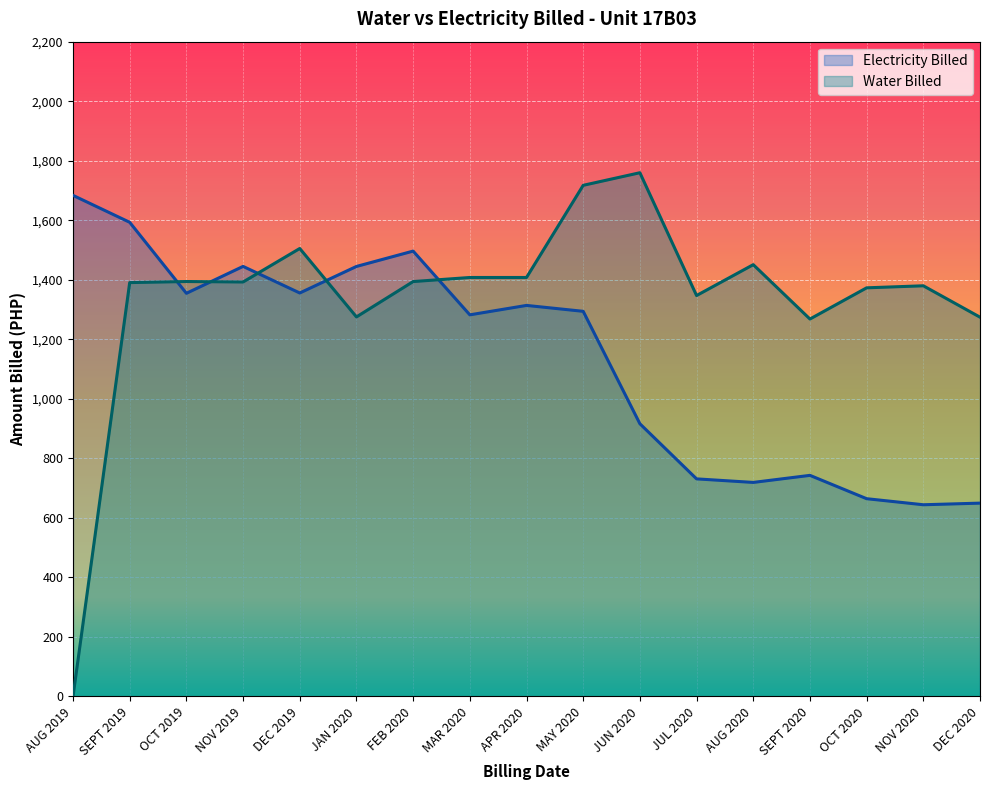

Reading left to right, transcribe all the data shown in this chart.

Water Billed: 0.0	1390.6	1394.2	1392.6	1505.1	1275.2	1394.0	1407.7	1407.7	1717.3	1759.7	1347.1	1450.8	1268.2	1373.0	1379.8	1274.4
Electricity Billed: 1683.6	1593.1	1354.6	1445.0	1355.6	1444.8	1496.4	1282.2	1313.9	1294.0	916.3	731.1	719.2	742.9	664.5	644.2	649.6